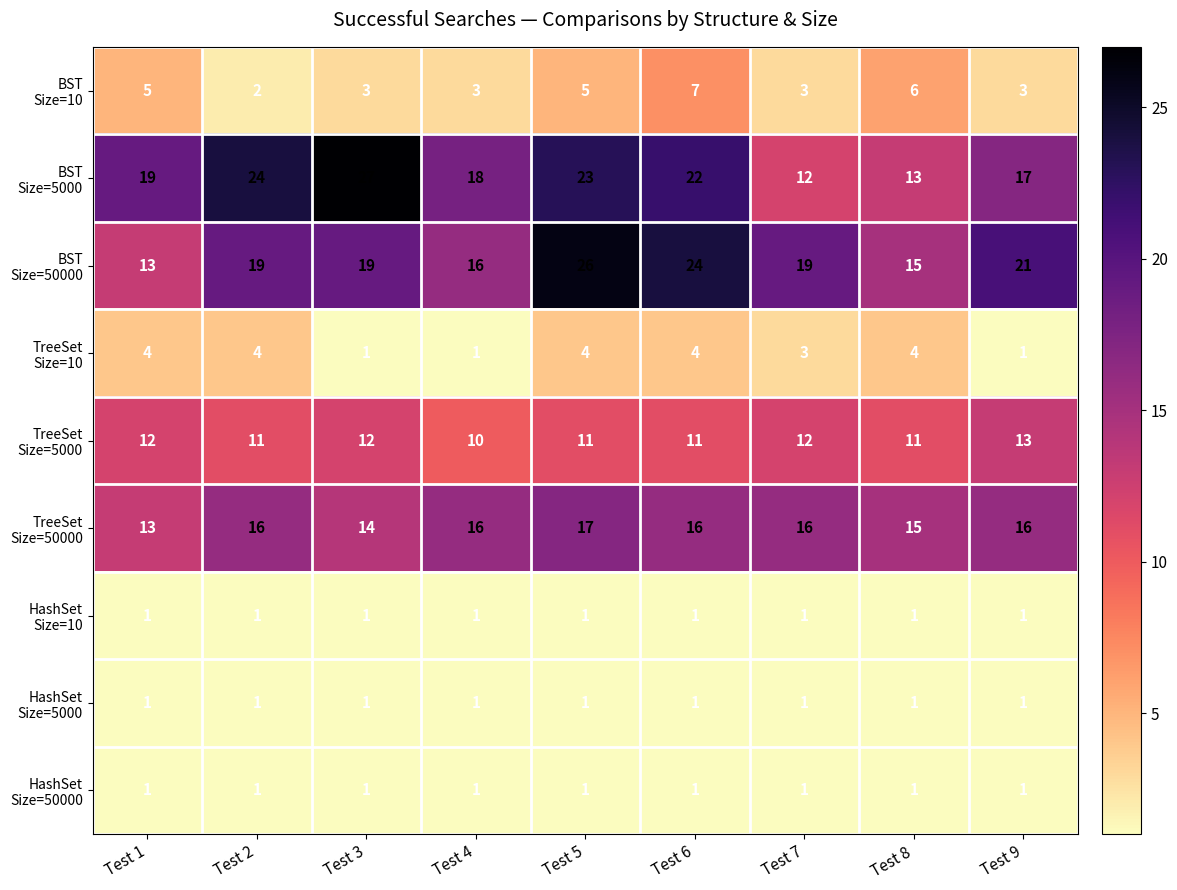

What is the total value across all series at Test 2?

79